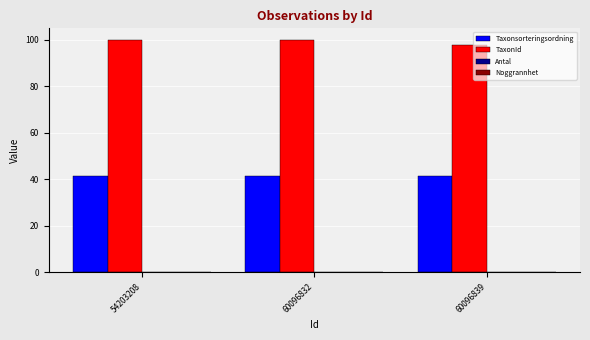

What is the highest value of the TaxonId series?

100.0